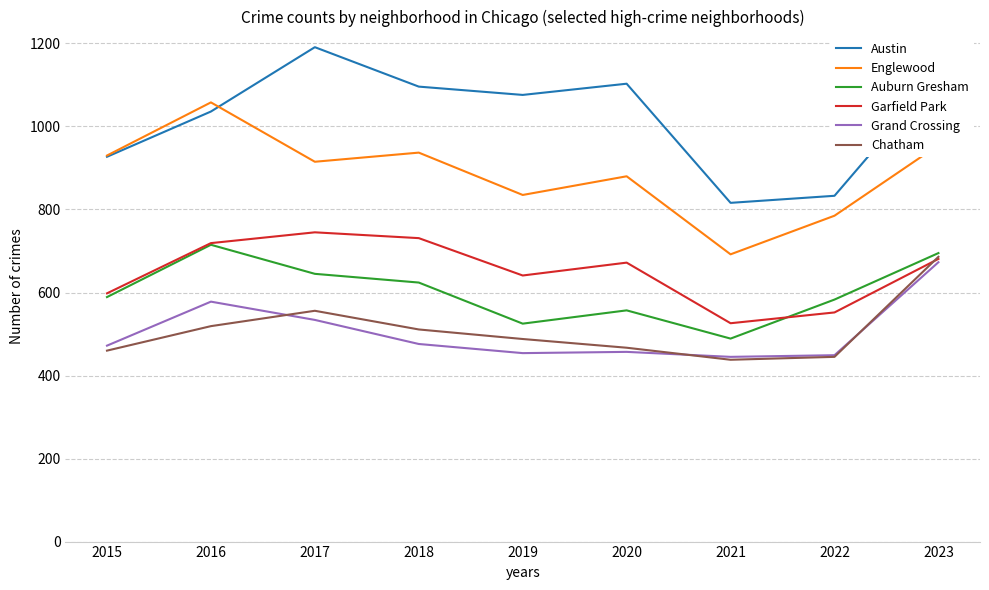

How many lines are shown in the chart?

6